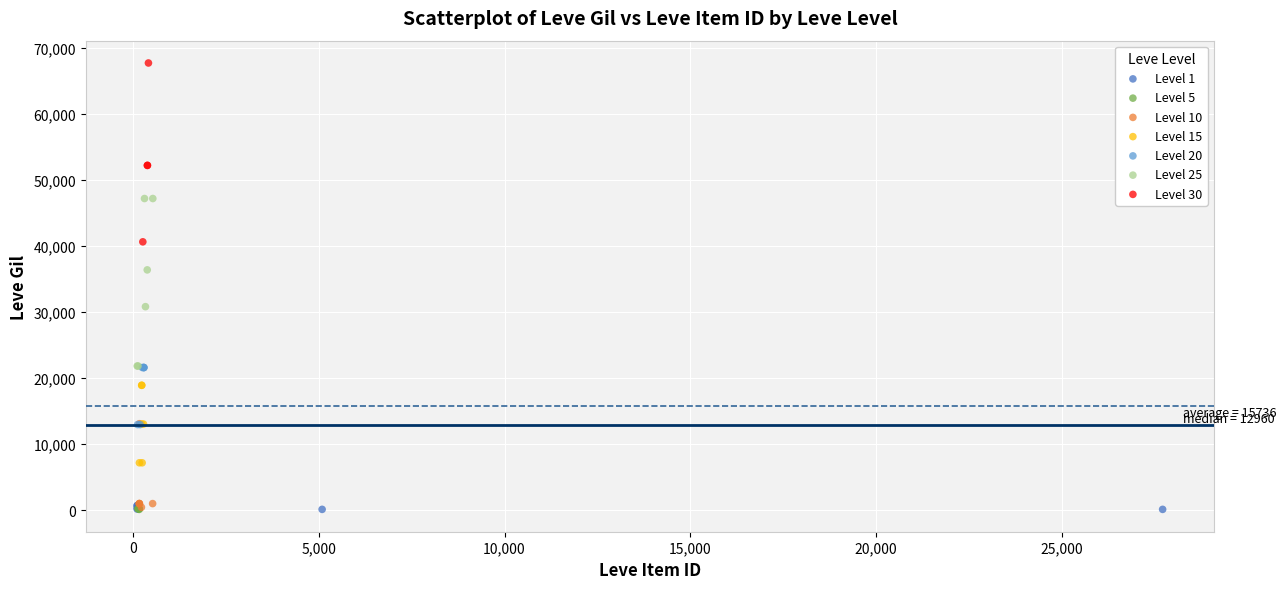

Which series reaches the maximum Y coordinate?

Level 30